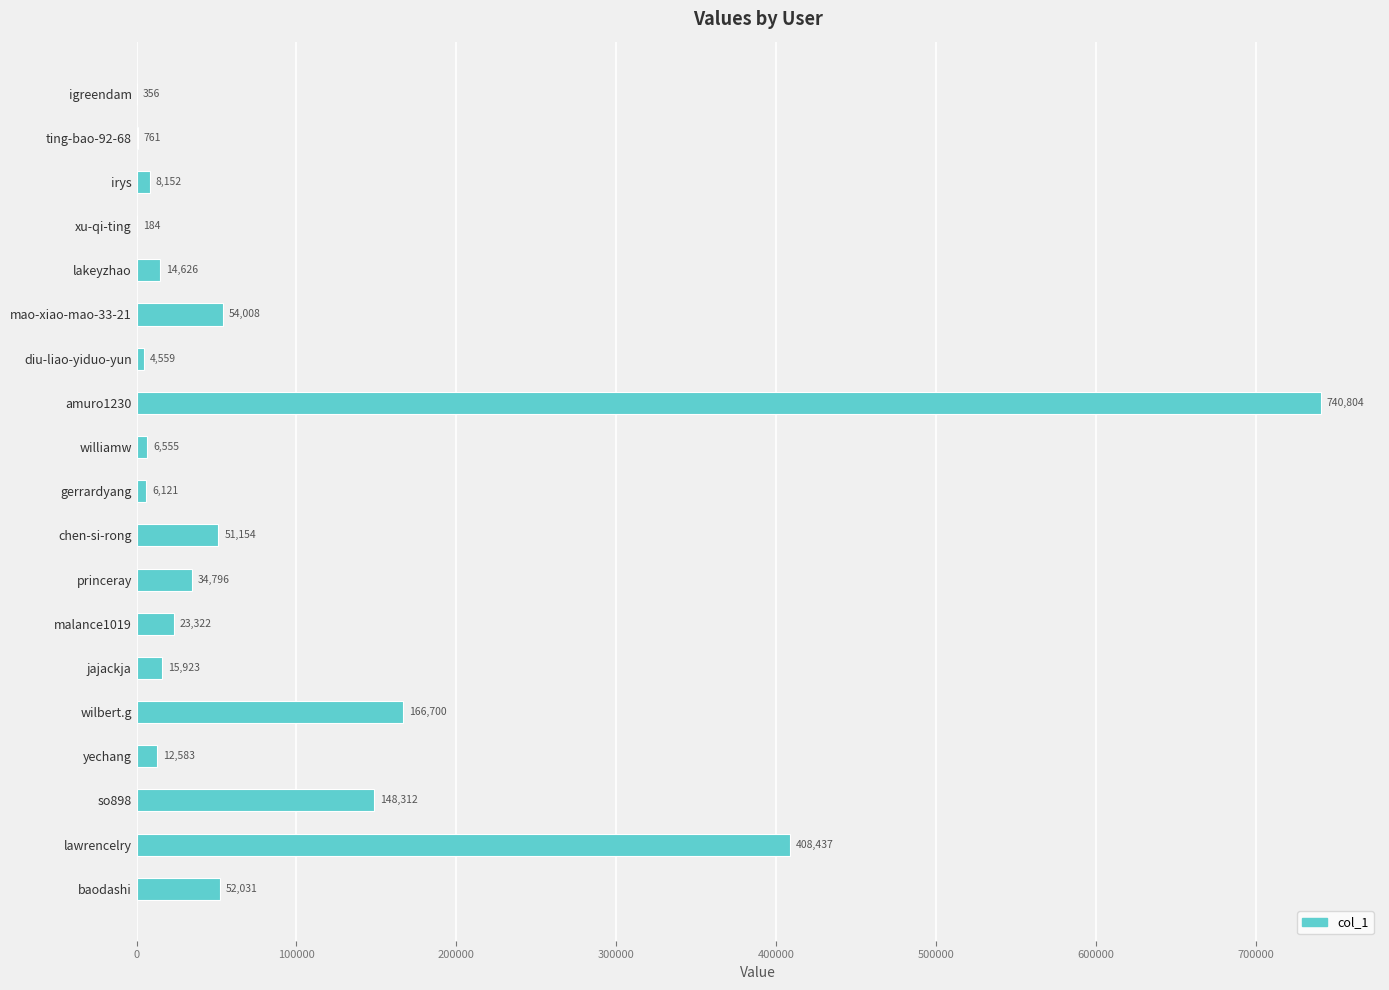

Which label corresponds to the largest value in the chart?

amuro1230